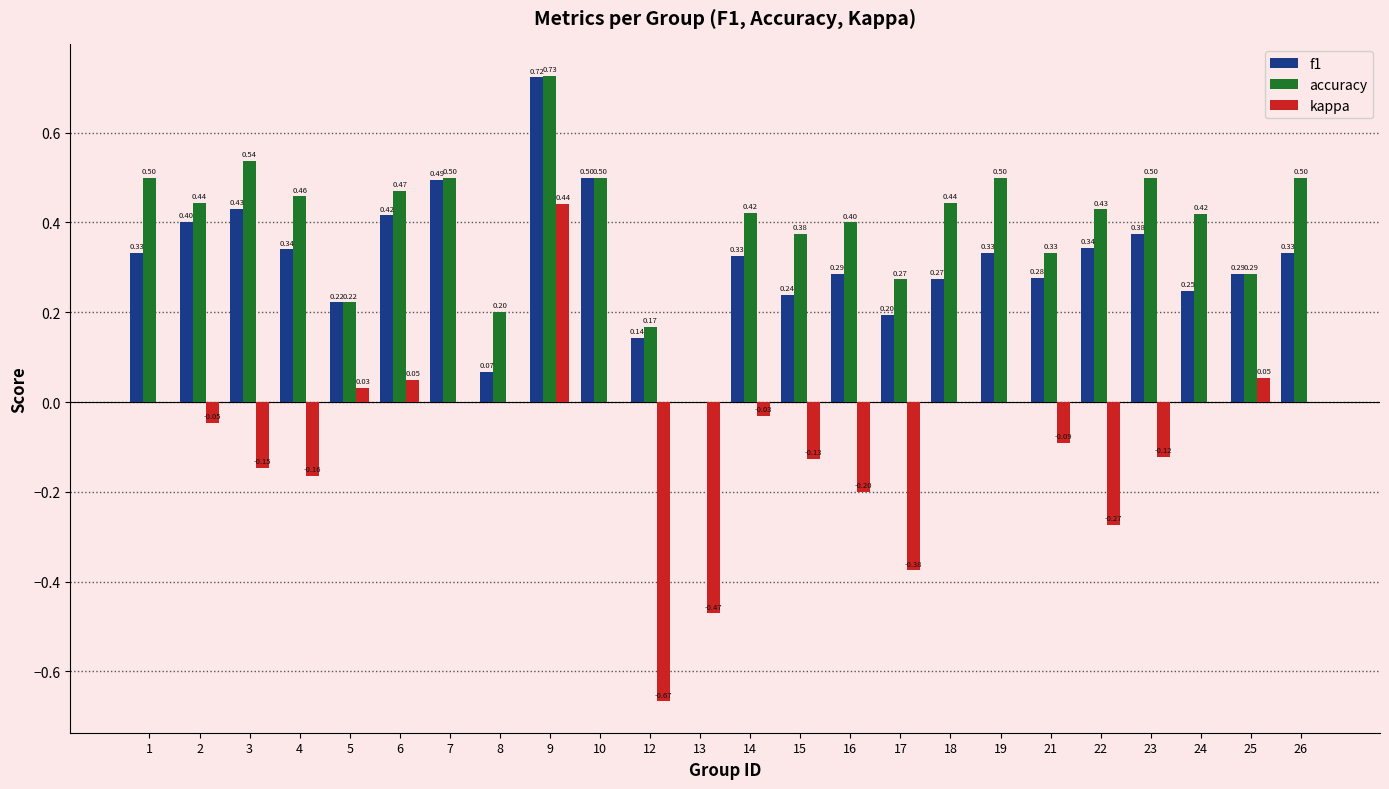

Is it true that accuracy equals 0.2 at 24?

False